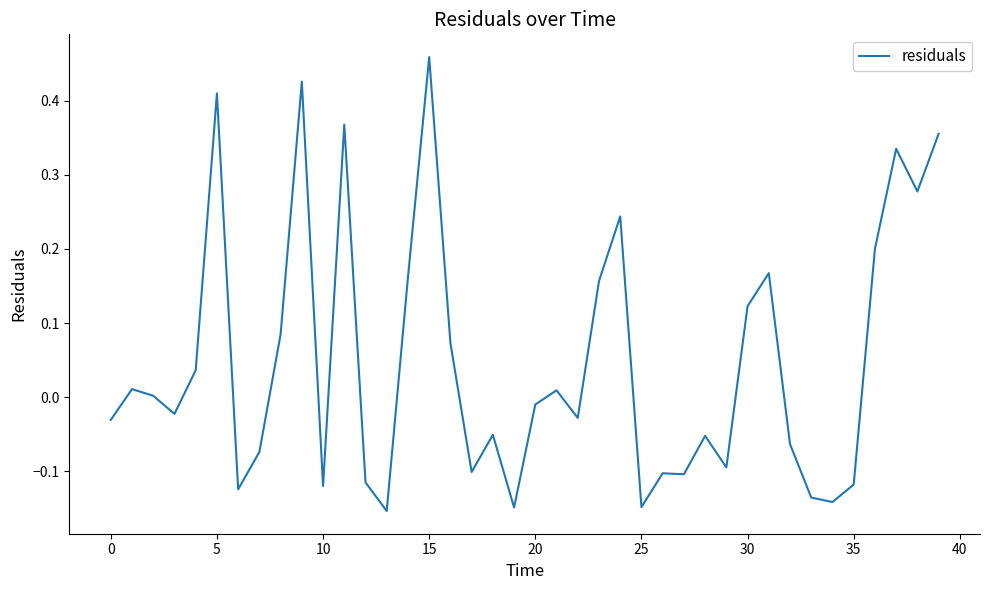

Does the chart have visible grid lines?

No